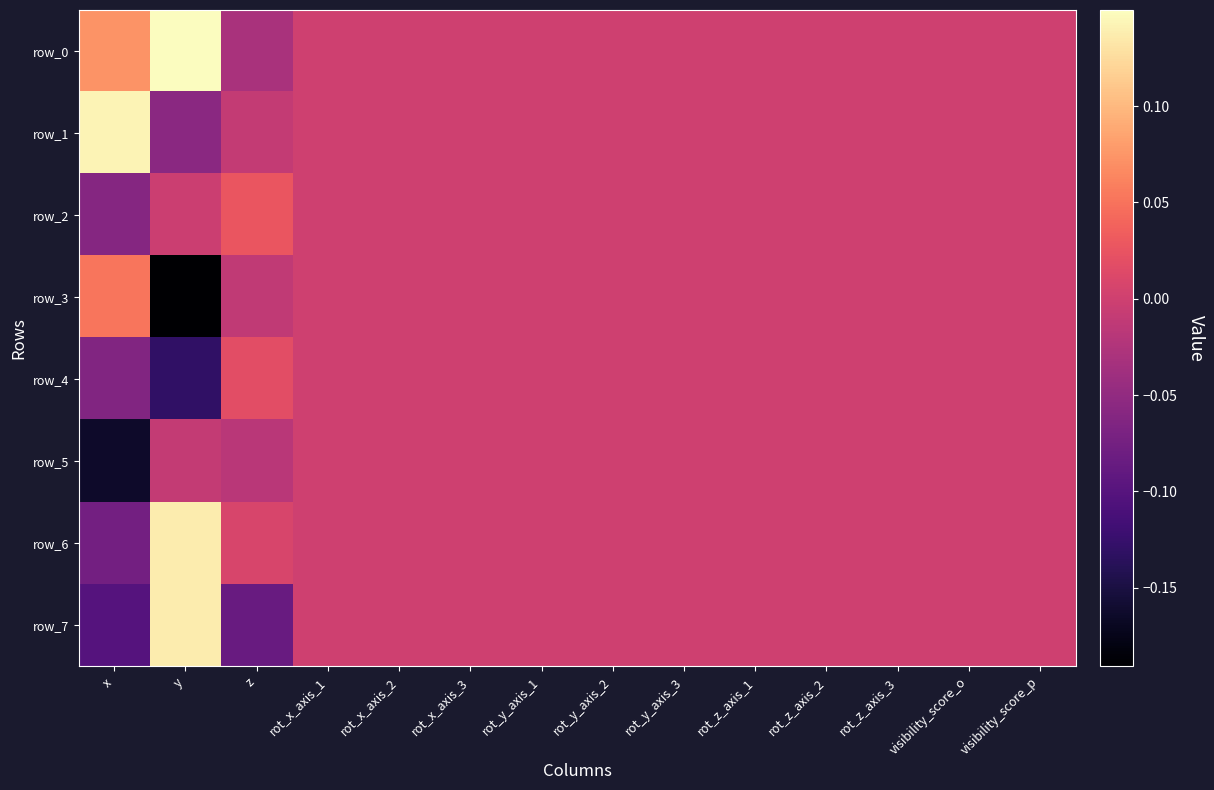

Reading left to right, list all the values displayed in this chart.

row_0: x=0.1	y=0.1	z=-0.0	rot_x_axis_1=0.0	rot_x_axis_2=0.0	rot_x_axis_3=0.0	rot_y_axis_1=0.0	rot_y_axis_2=0.0	rot_y_axis_3=0.0	rot_z_axis_1=0.0	rot_z_axis_2=0.0	rot_z_axis_3=0.0	visibility_score_o=0.0	visibility_score_p=0.0
row_1: x=0.1	y=-0.1	z=-0.0	rot_x_axis_1=0.0	rot_x_axis_2=0.0	rot_x_axis_3=0.0	rot_y_axis_1=0.0	rot_y_axis_2=0.0	rot_y_axis_3=0.0	rot_z_axis_1=0.0	rot_z_axis_2=0.0	rot_z_axis_3=0.0	visibility_score_o=0.0	visibility_score_p=0.0
row_2: x=-0.1	y=-0.0	z=0.0	rot_x_axis_1=0.0	rot_x_axis_2=0.0	rot_x_axis_3=0.0	rot_y_axis_1=0.0	rot_y_axis_2=0.0	rot_y_axis_3=0.0	rot_z_axis_1=0.0	rot_z_axis_2=0.0	rot_z_axis_3=0.0	visibility_score_o=0.0	visibility_score_p=0.0
row_3: x=0.1	y=-0.2	z=-0.0	rot_x_axis_1=0.0	rot_x_axis_2=0.0	rot_x_axis_3=0.0	rot_y_axis_1=0.0	rot_y_axis_2=0.0	rot_y_axis_3=0.0	rot_z_axis_1=0.0	rot_z_axis_2=0.0	rot_z_axis_3=0.0	visibility_score_o=0.0	visibility_score_p=0.0
row_4: x=-0.1	y=-0.1	z=0.0	rot_x_axis_1=0.0	rot_x_axis_2=0.0	rot_x_axis_3=0.0	rot_y_axis_1=0.0	rot_y_axis_2=0.0	rot_y_axis_3=0.0	rot_z_axis_1=0.0	rot_z_axis_2=0.0	rot_z_axis_3=0.0	visibility_score_o=0.0	visibility_score_p=0.0
row_5: x=-0.2	y=-0.0	z=-0.0	rot_x_axis_1=0.0	rot_x_axis_2=0.0	rot_x_axis_3=0.0	rot_y_axis_1=0.0	rot_y_axis_2=0.0	rot_y_axis_3=0.0	rot_z_axis_1=0.0	rot_z_axis_2=0.0	rot_z_axis_3=0.0	visibility_score_o=0.0	visibility_score_p=0.0
row_6: x=-0.1	y=0.1	z=0.0	rot_x_axis_1=0.0	rot_x_axis_2=0.0	rot_x_axis_3=0.0	rot_y_axis_1=0.0	rot_y_axis_2=0.0	rot_y_axis_3=0.0	rot_z_axis_1=0.0	rot_z_axis_2=0.0	rot_z_axis_3=0.0	visibility_score_o=0.0	visibility_score_p=0.0
row_7: x=-0.1	y=0.1	z=-0.1	rot_x_axis_1=0.0	rot_x_axis_2=0.0	rot_x_axis_3=0.0	rot_y_axis_1=0.0	rot_y_axis_2=0.0	rot_y_axis_3=0.0	rot_z_axis_1=0.0	rot_z_axis_2=0.0	rot_z_axis_3=0.0	visibility_score_o=0.0	visibility_score_p=0.0